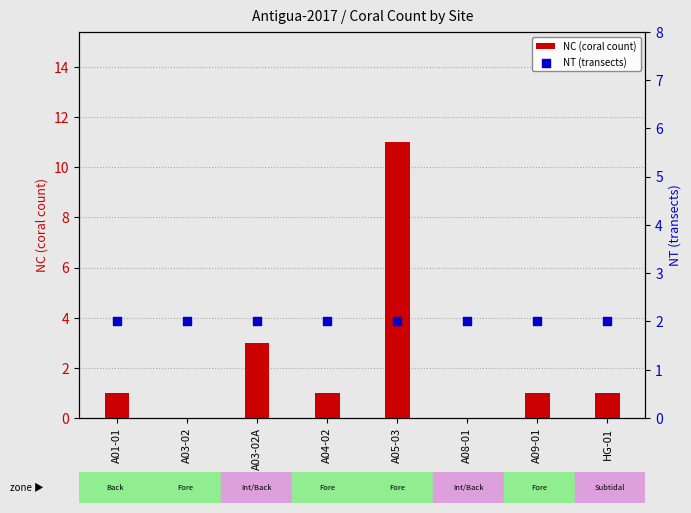

Which series has the largest total across all categories?

NC (coral count)